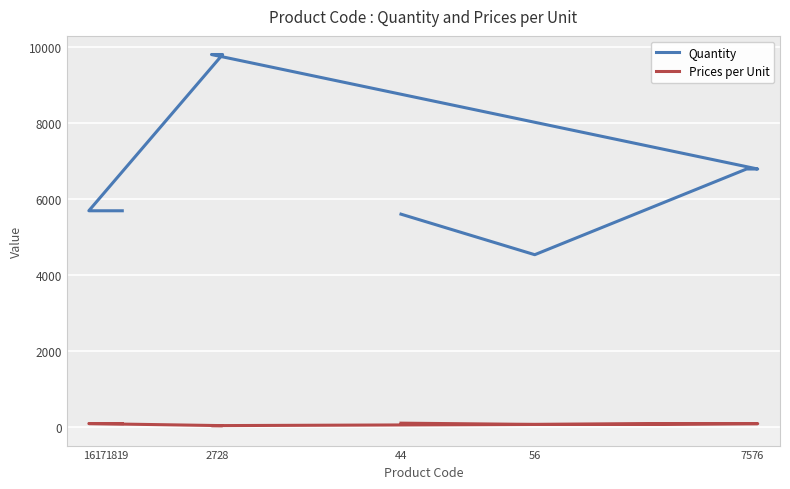

What is the sum of the Quantity values at 19 and 76?

12477